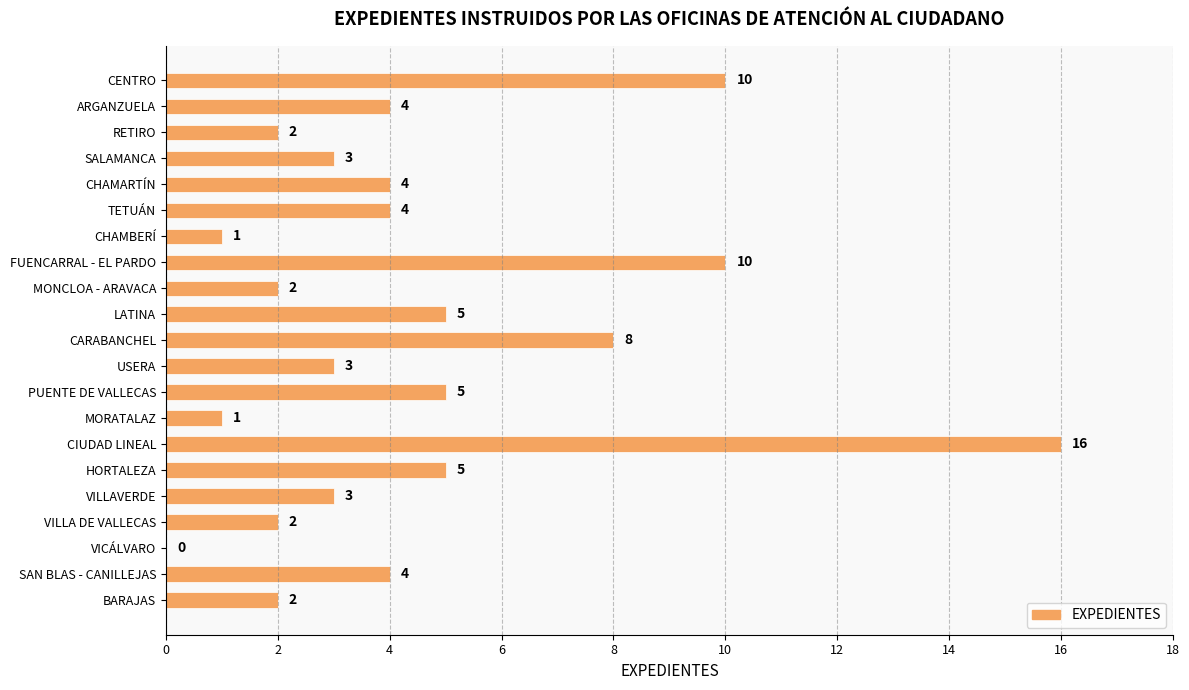

What is the change in value from CARABANCHEL to HORTALEZA?

-3